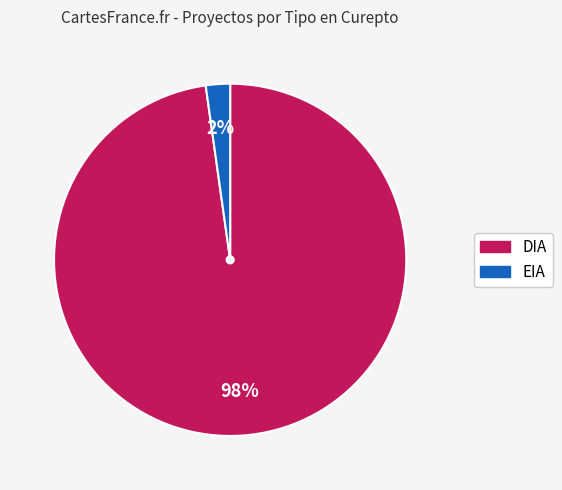

Do EIA and DIA together represent more than half of the pie?

Yes